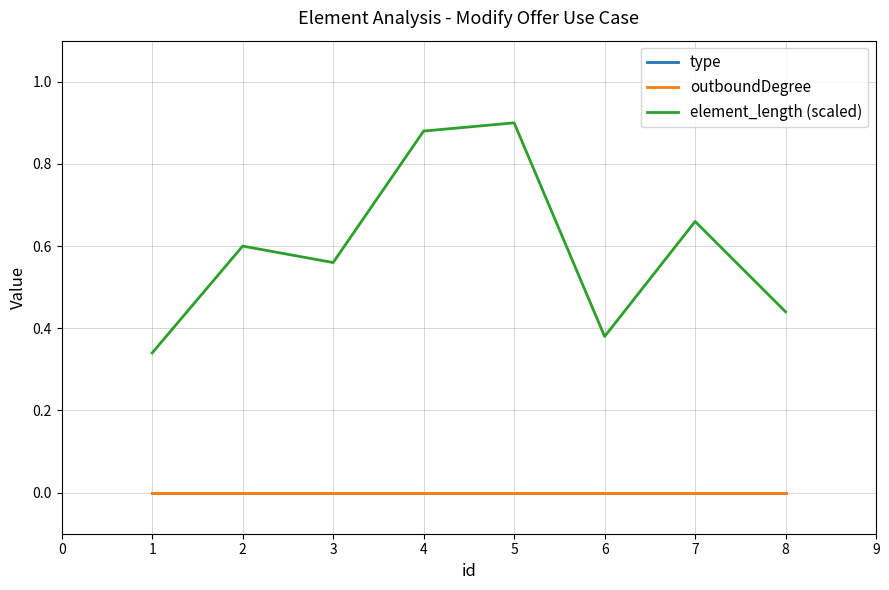

Does the chart display data point markers on the line(s)?

No